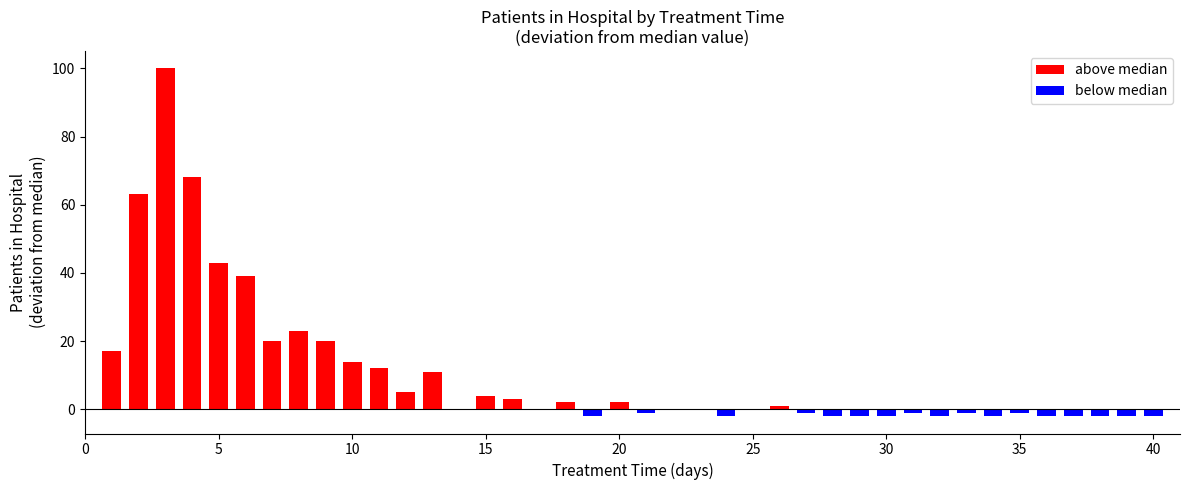

What is the sum of all values?

418